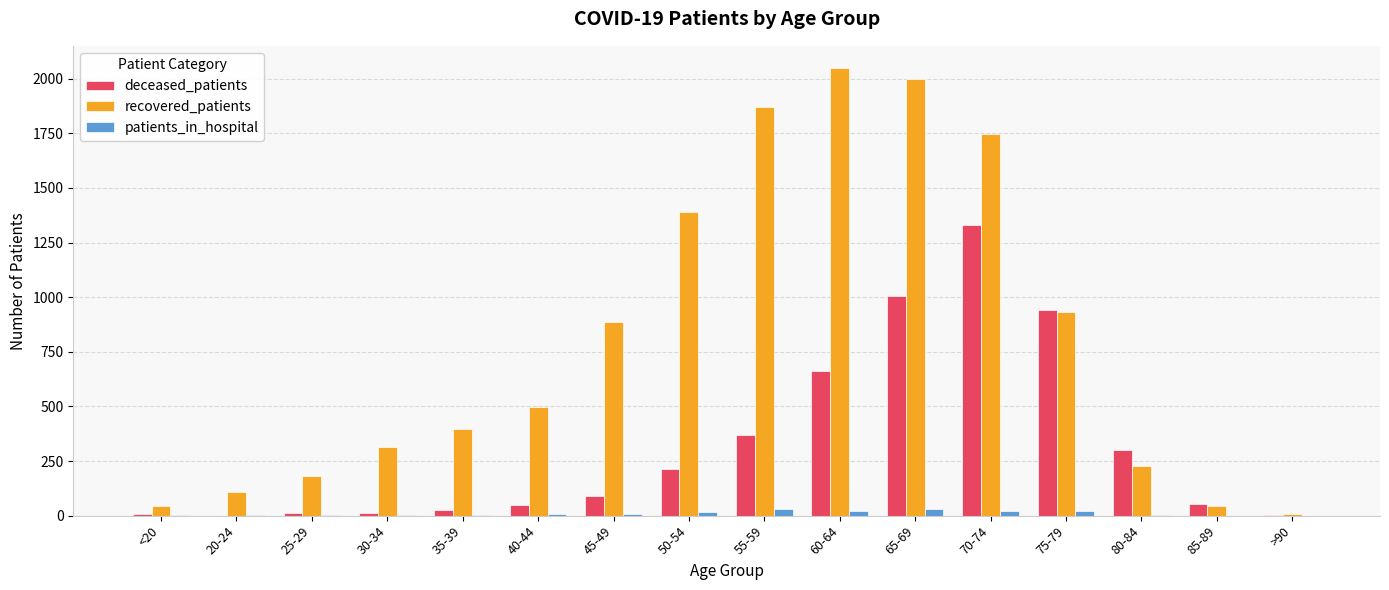

How many data points does each series have?

16